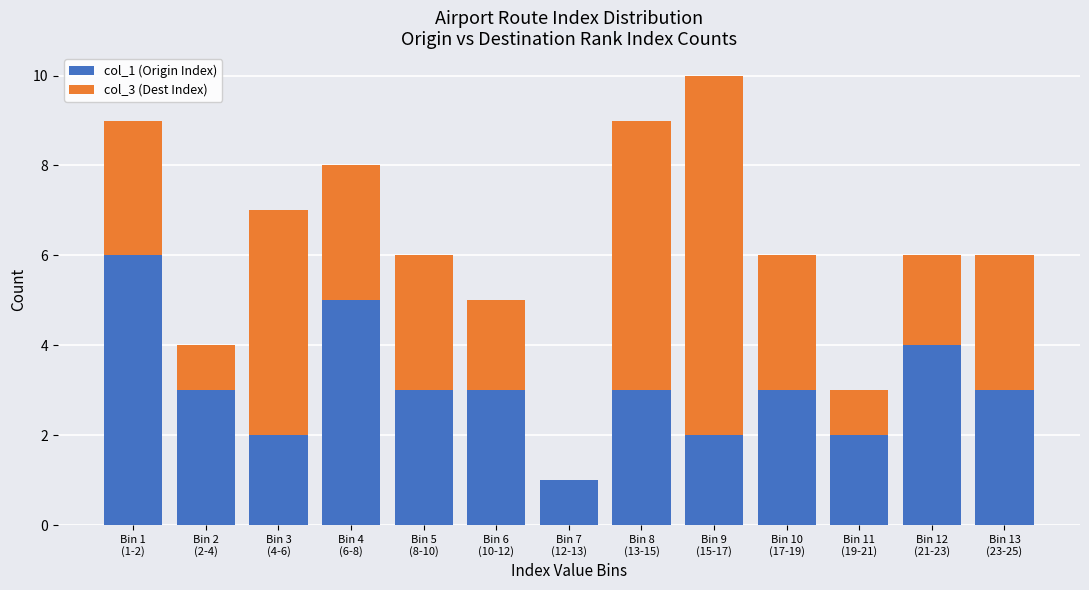

At which label does col_1 (Origin Index) reach its peak?

Bin 1
(1-2)